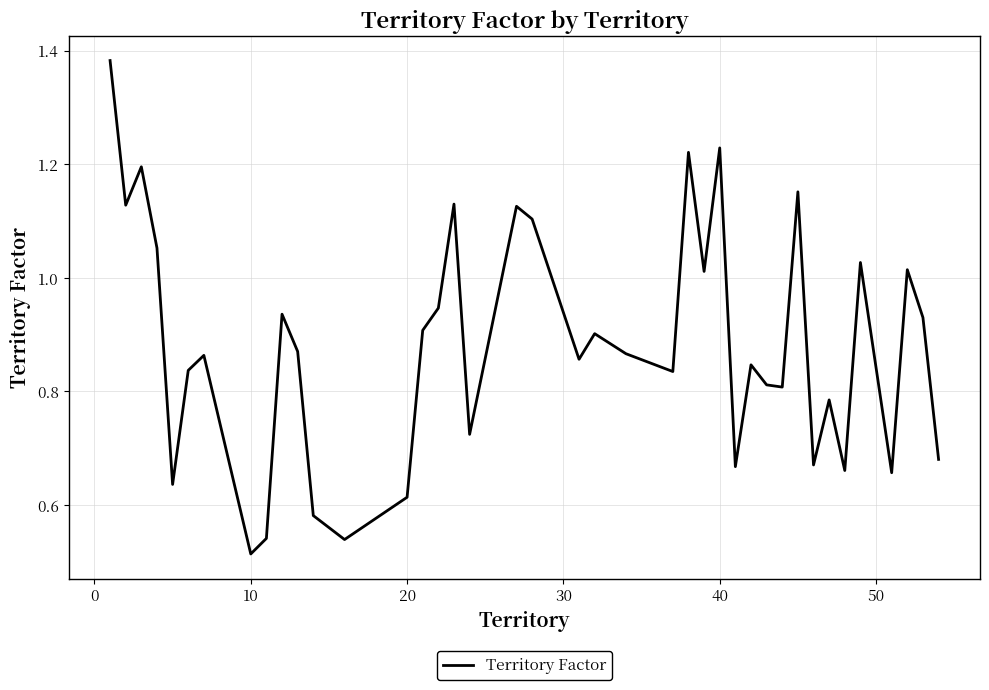

Where is the data nearest to the value 0?

10